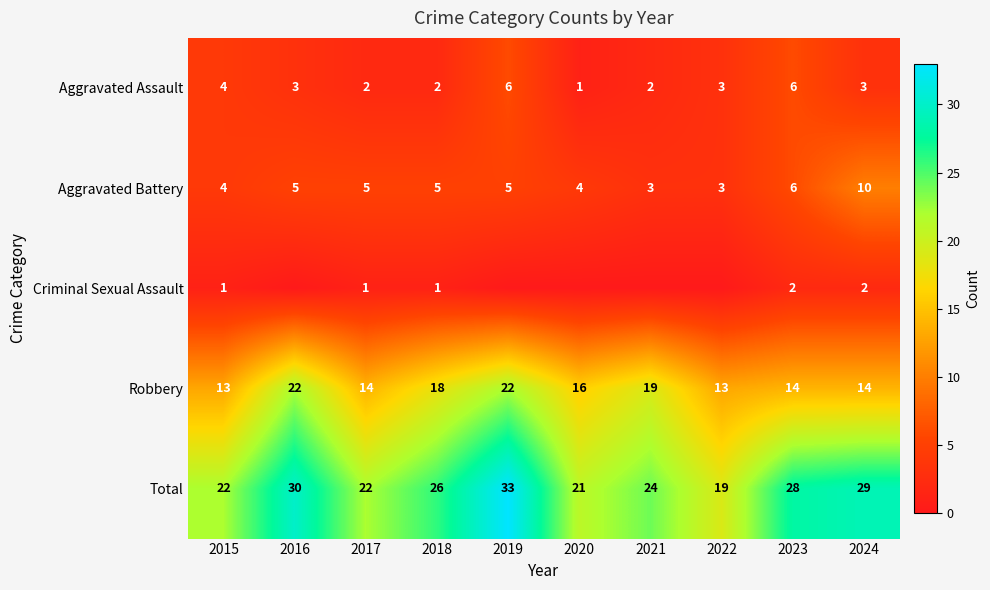

Is the value of Total at 2021 greater than the value of Robbery at 2023?

Yes